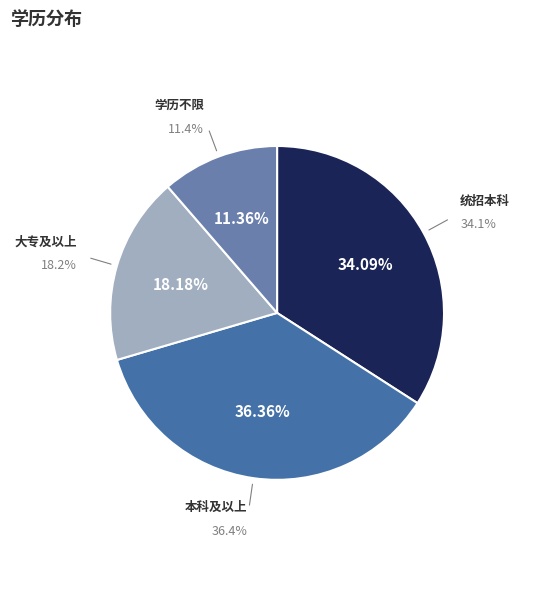

To the nearest percent, what percentage of the pie is 本科及以上?

36%